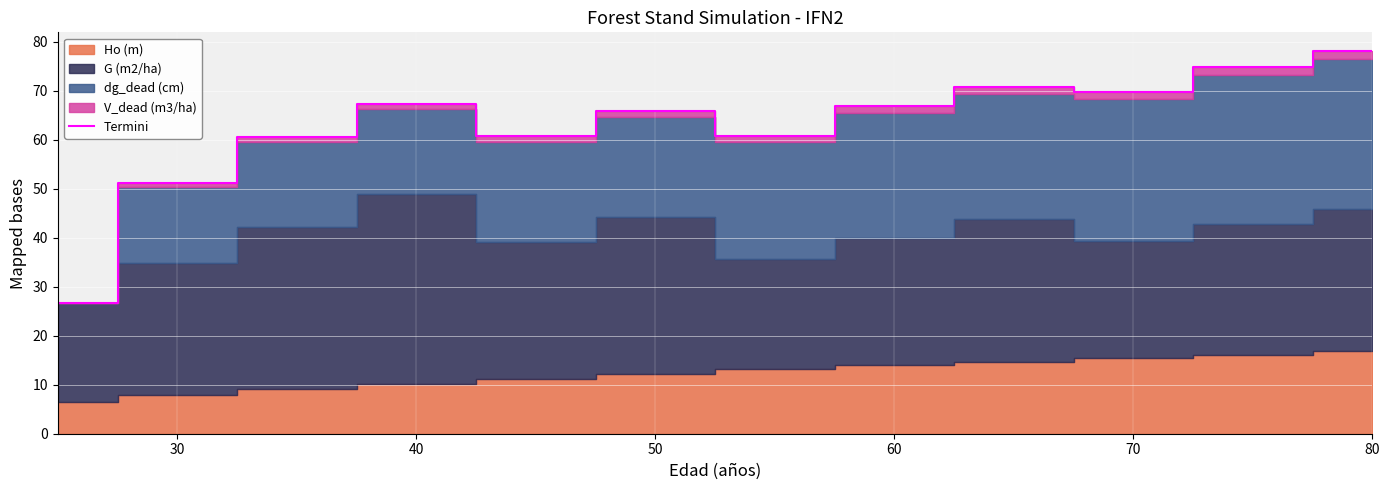

Is it true that Termini equals 109.8 at 80?

False